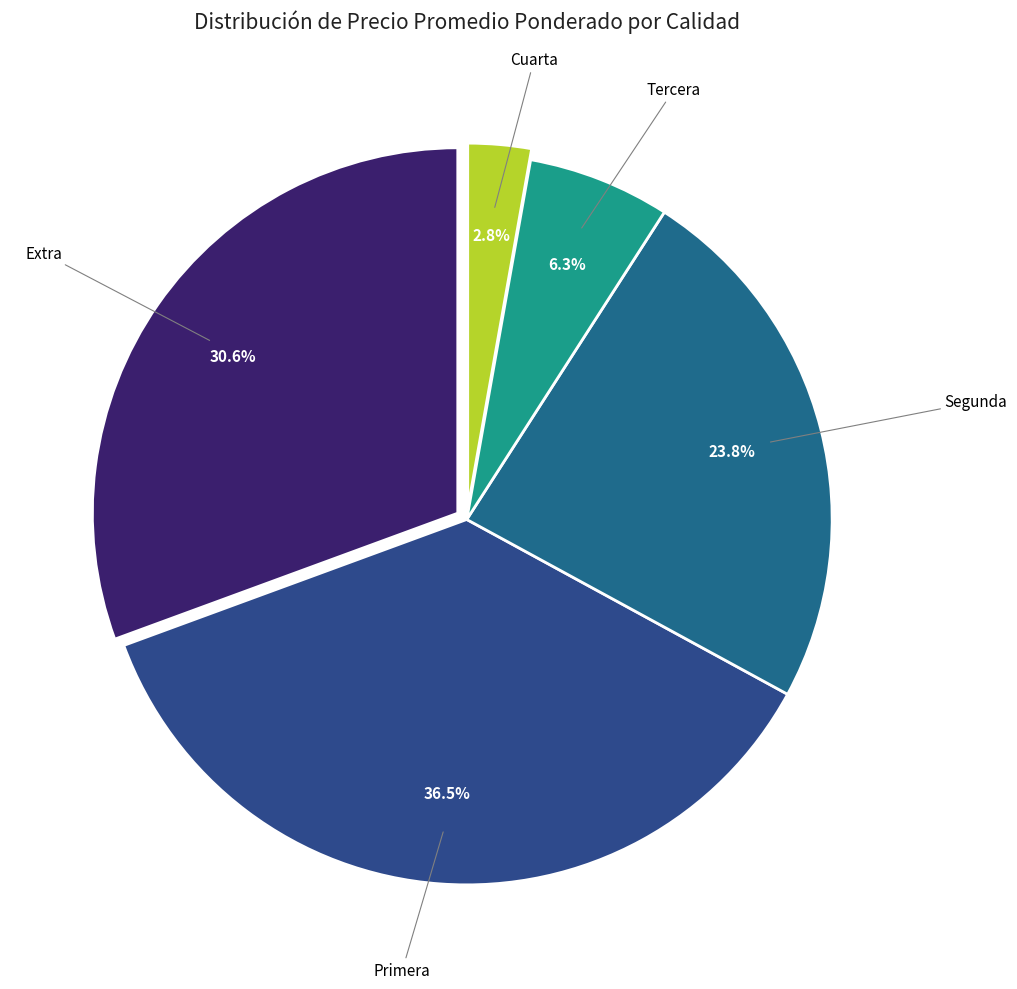

How many slices are in this pie chart?

5